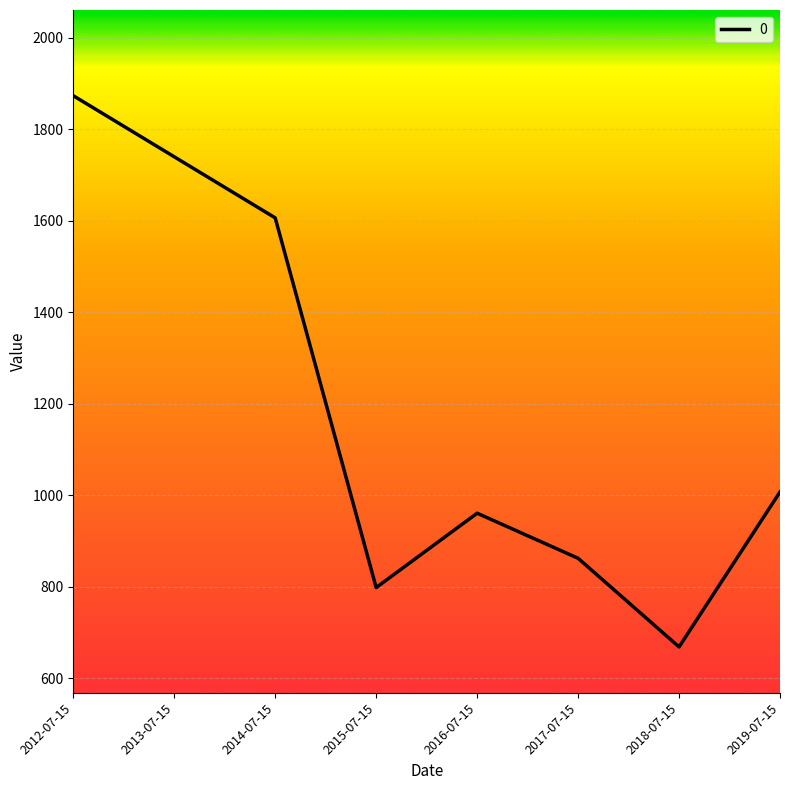

Where does the data first go above 1007?

2012-07-15